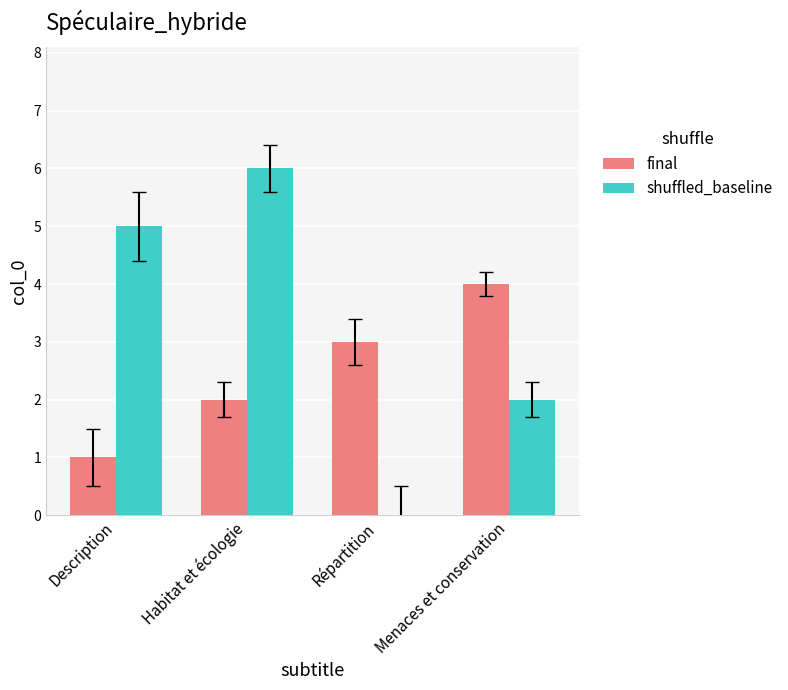

Are the bars horizontal?

No